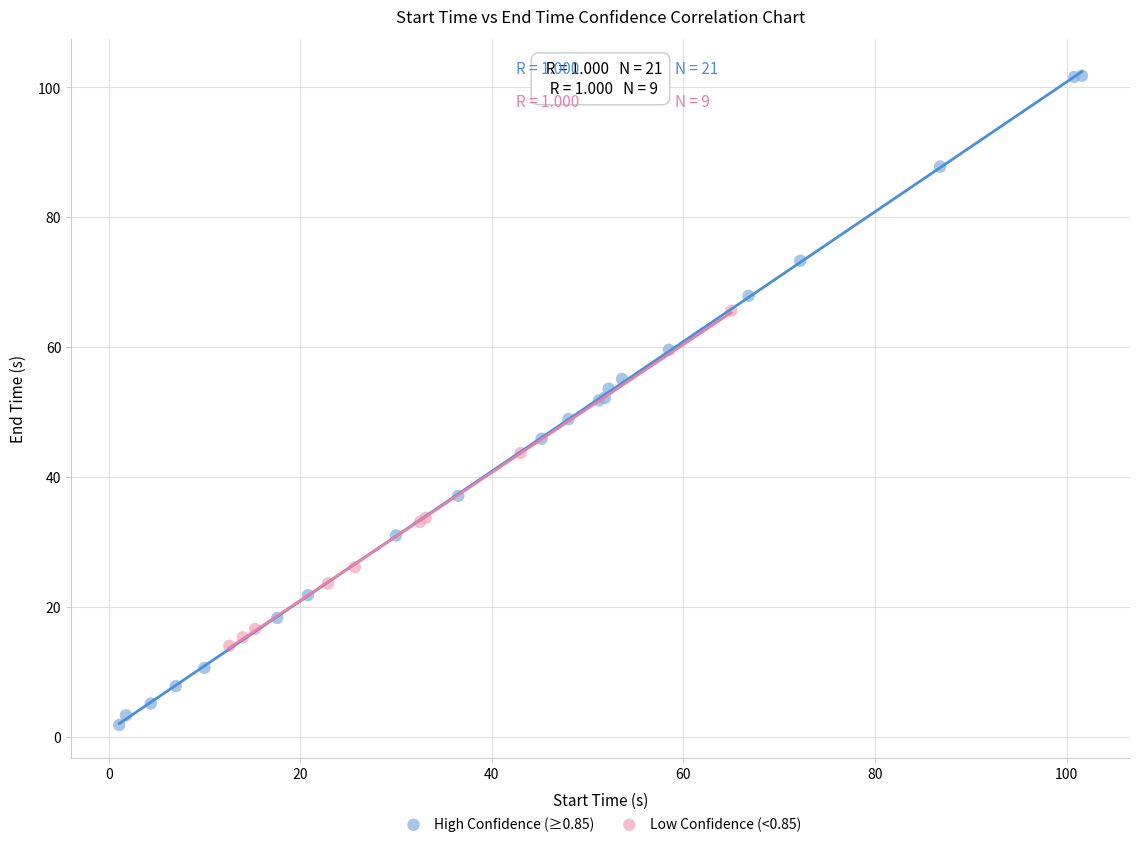

Which series reaches the minimum Y coordinate?

High Confidence (≥0.85)